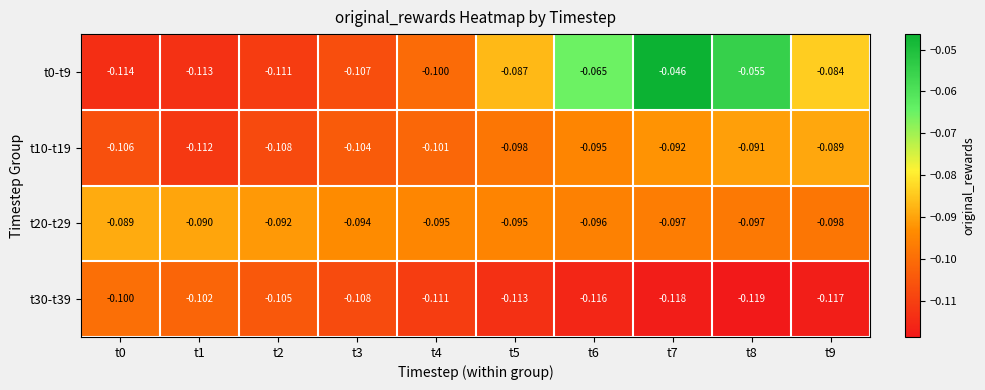

Is the value of t20-t29 at t3 greater than the value of t30-t39 at t5?

Yes